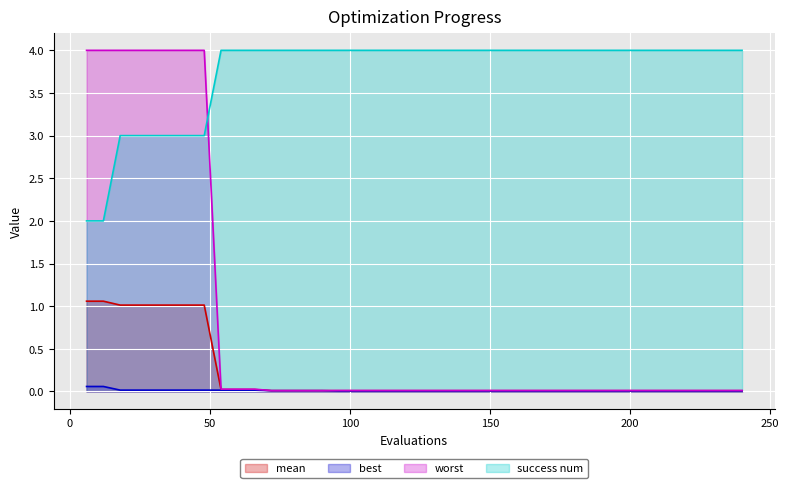

True or false: success num and best cross at least once.

False